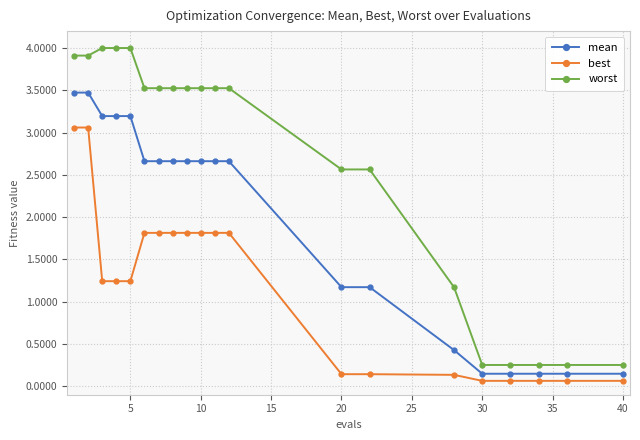

What is the sum of all worst values?

52.1